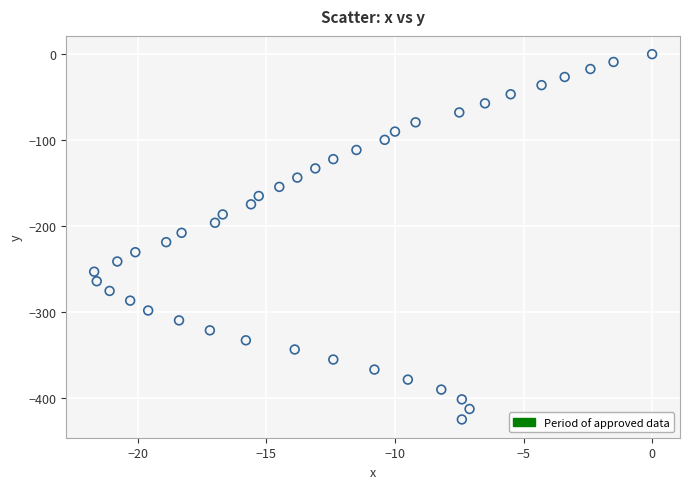

What is the range of Y values (max minus min)?

425.5